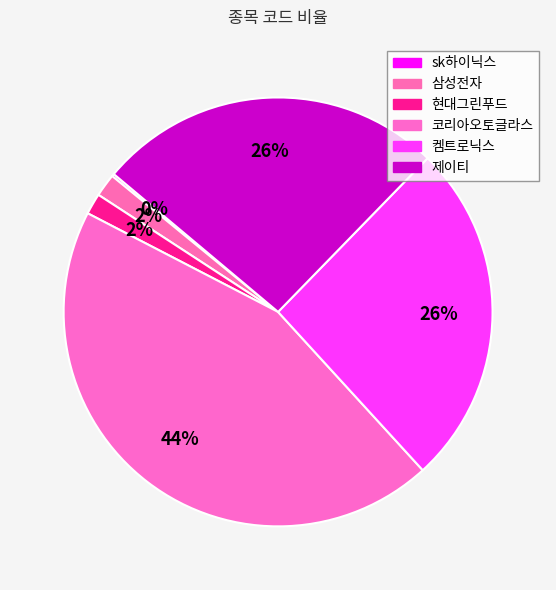

The sk하이닉스 slice represents 0% of the pie. True or false?

True